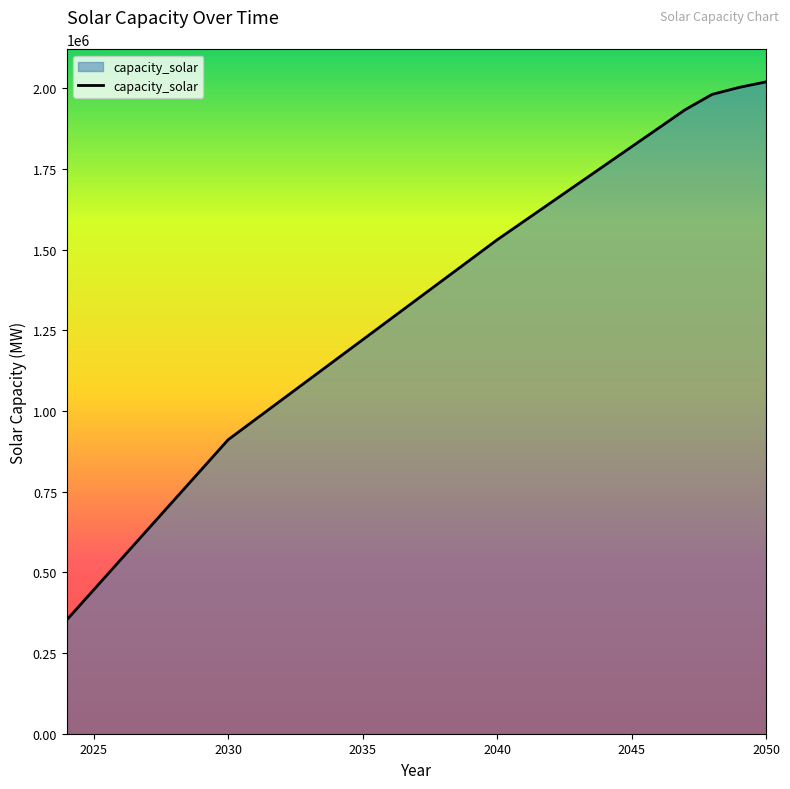

What is the difference between the maximum and minimum values?

1666697.8